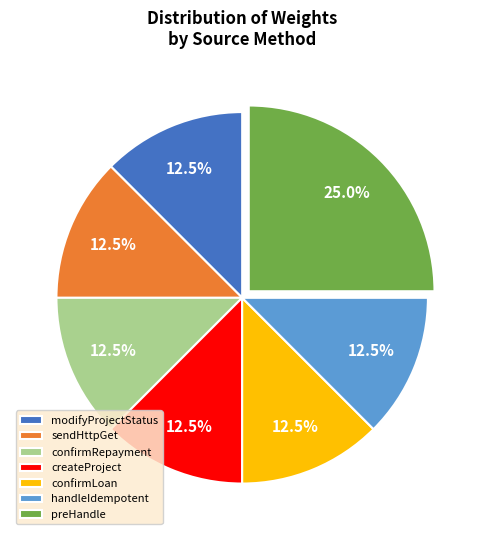

What is the largest slice in the pie chart?

preHandle